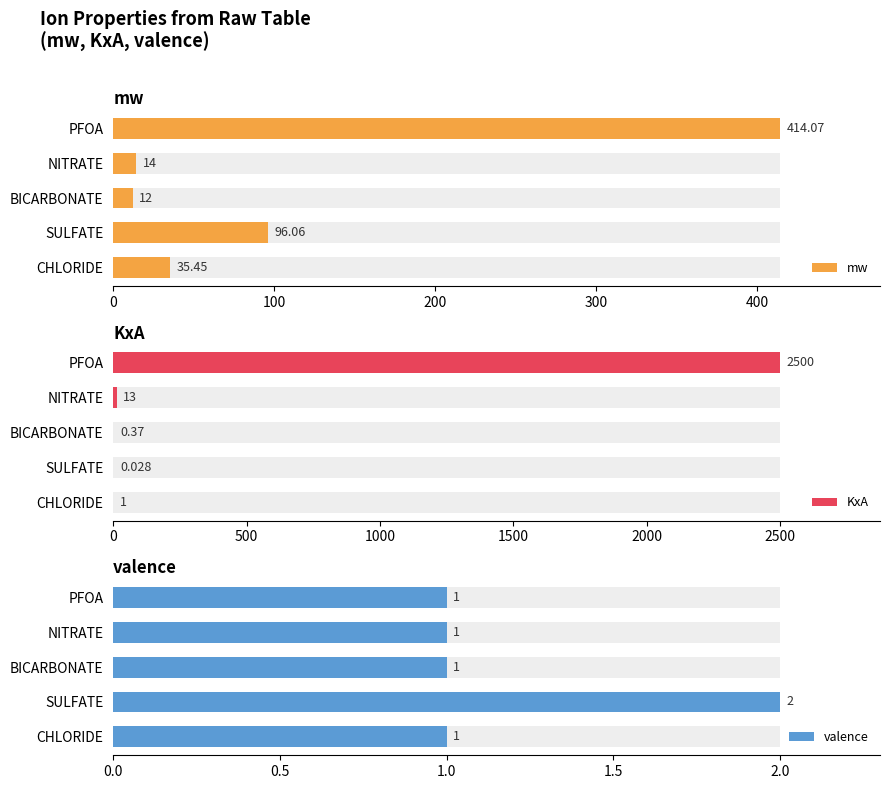

What is the sum of all mw values?

571.6